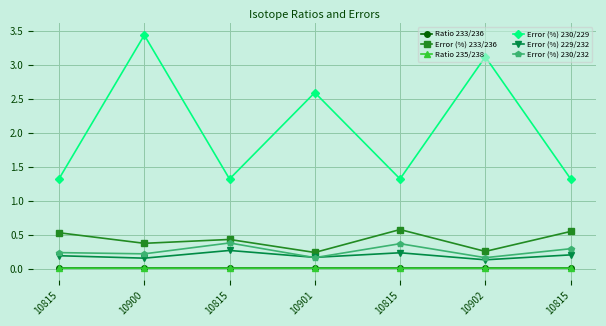

What is the label of the 4th point from the right?

10901